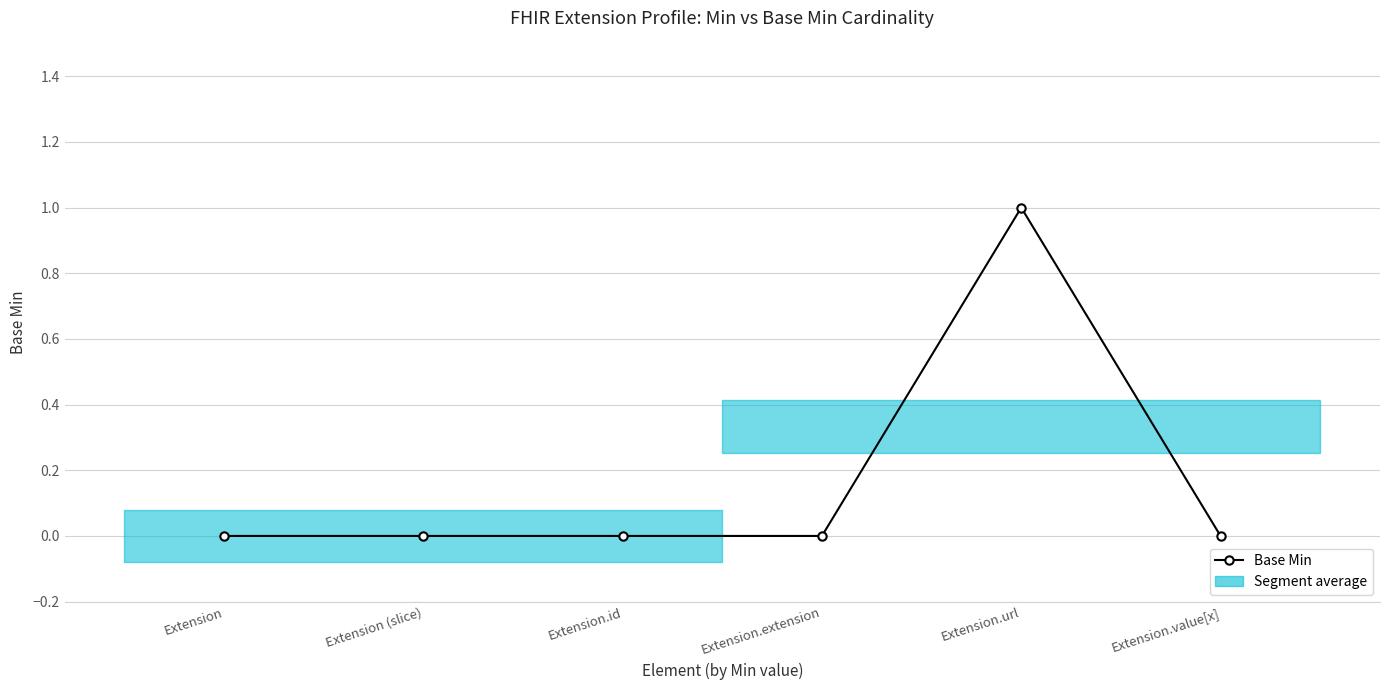

What is the difference between the maximum and second lowest values?

1